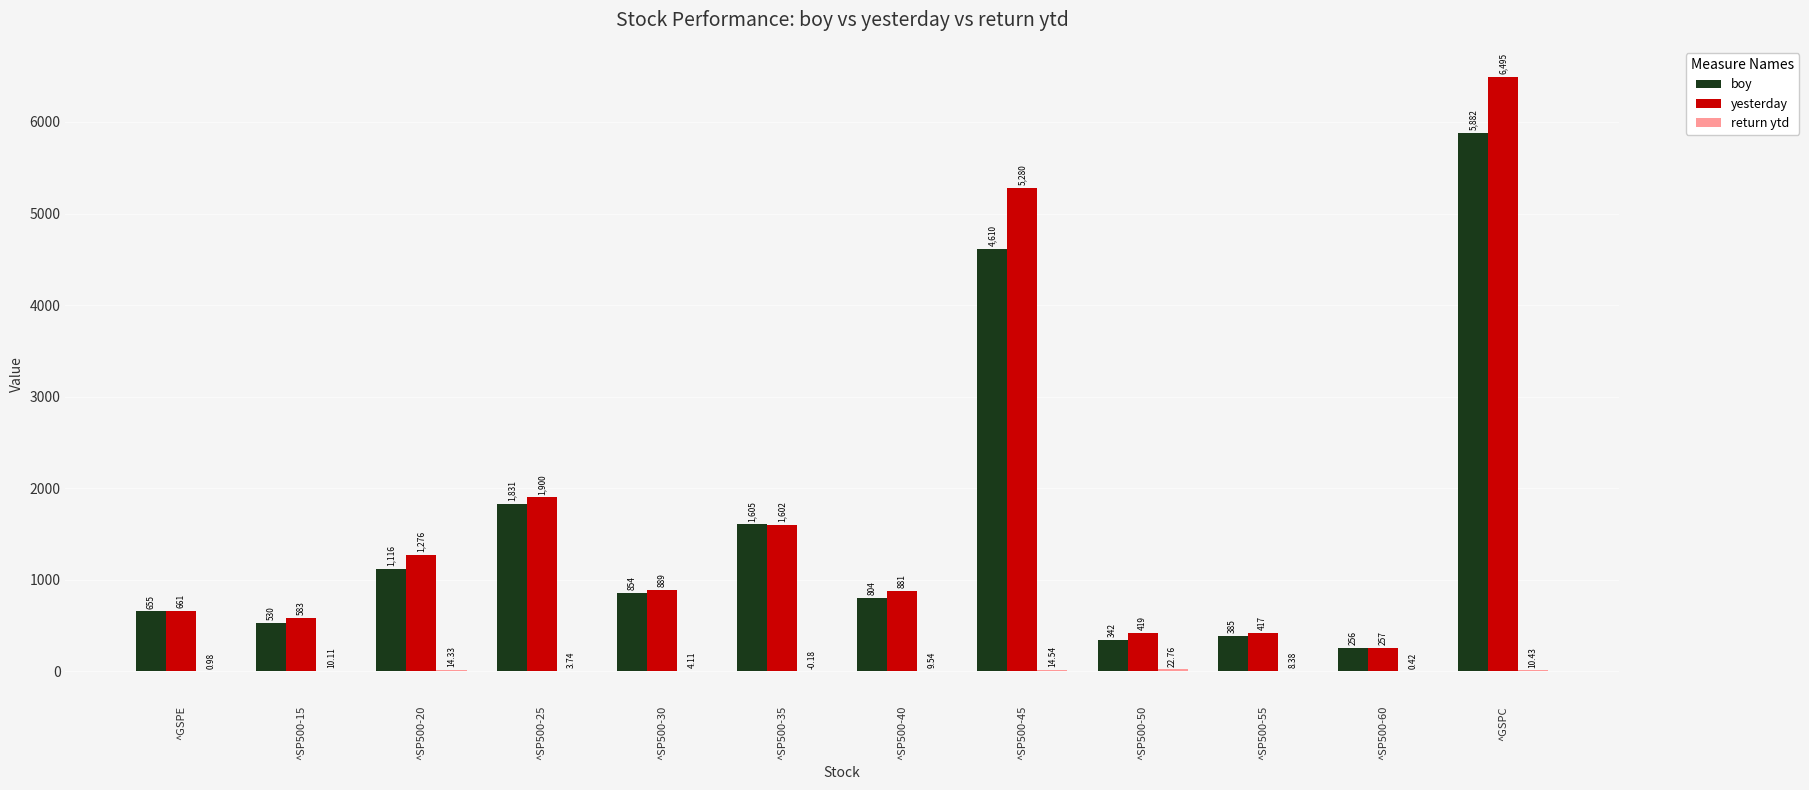

Which series has the largest total across all categories?

yesterday